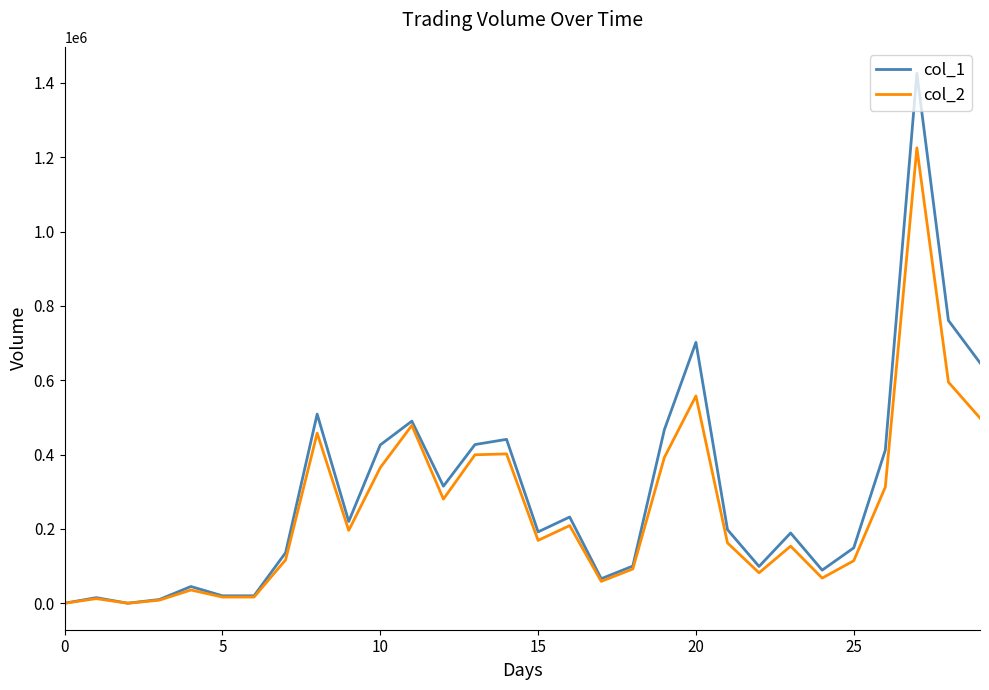

What is the greatest value displayed?

1426000